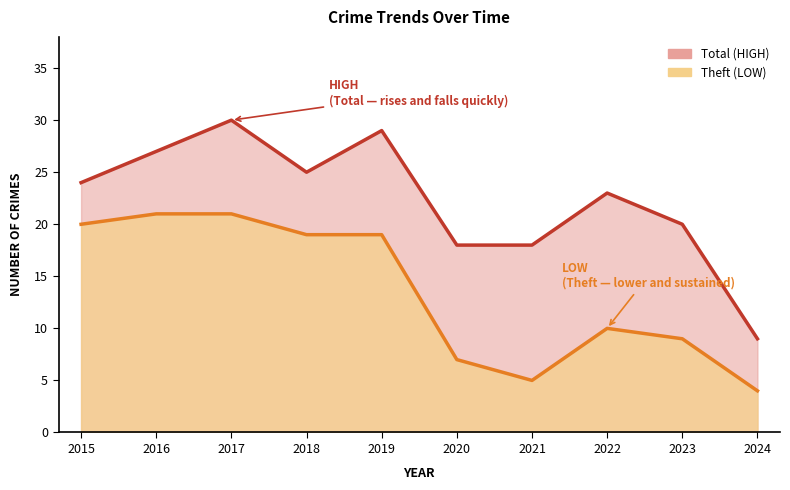

Is the value of Theft line at 2022 greater than the value of Total line at 2022?

No